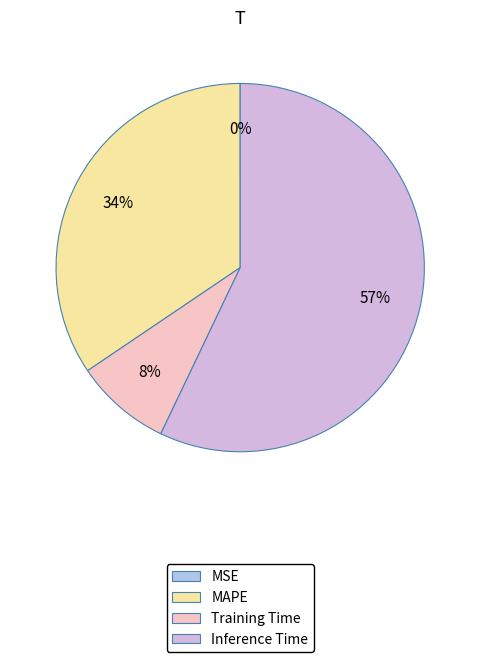

Which slice represents more than half of the pie?

Inference Time